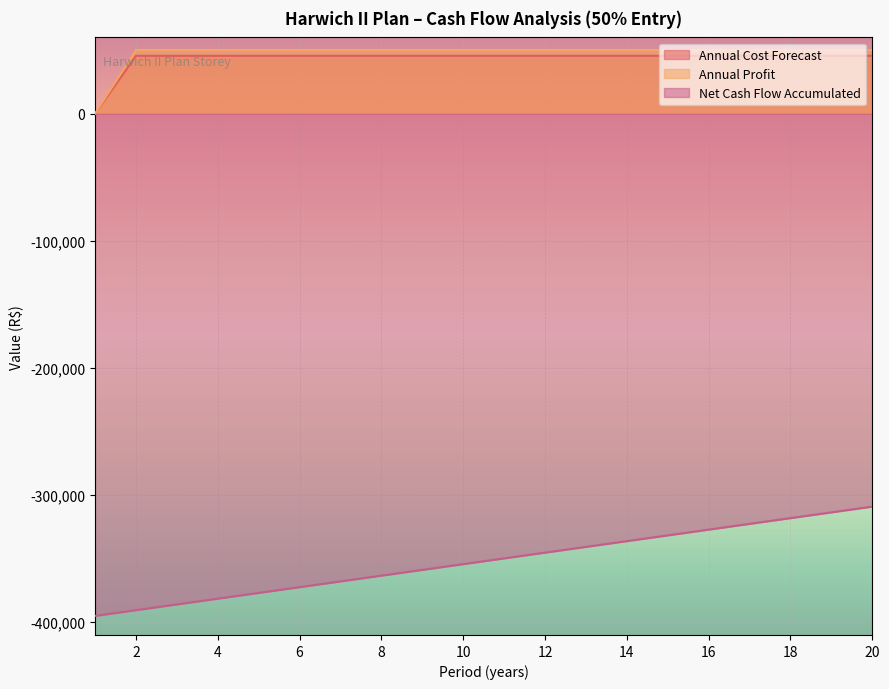

How many data points in Annual Profit are less than 50065?

1